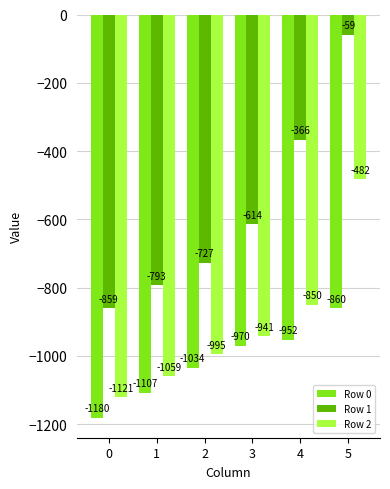

Which series changed the most between 1 and 3?

Row 1